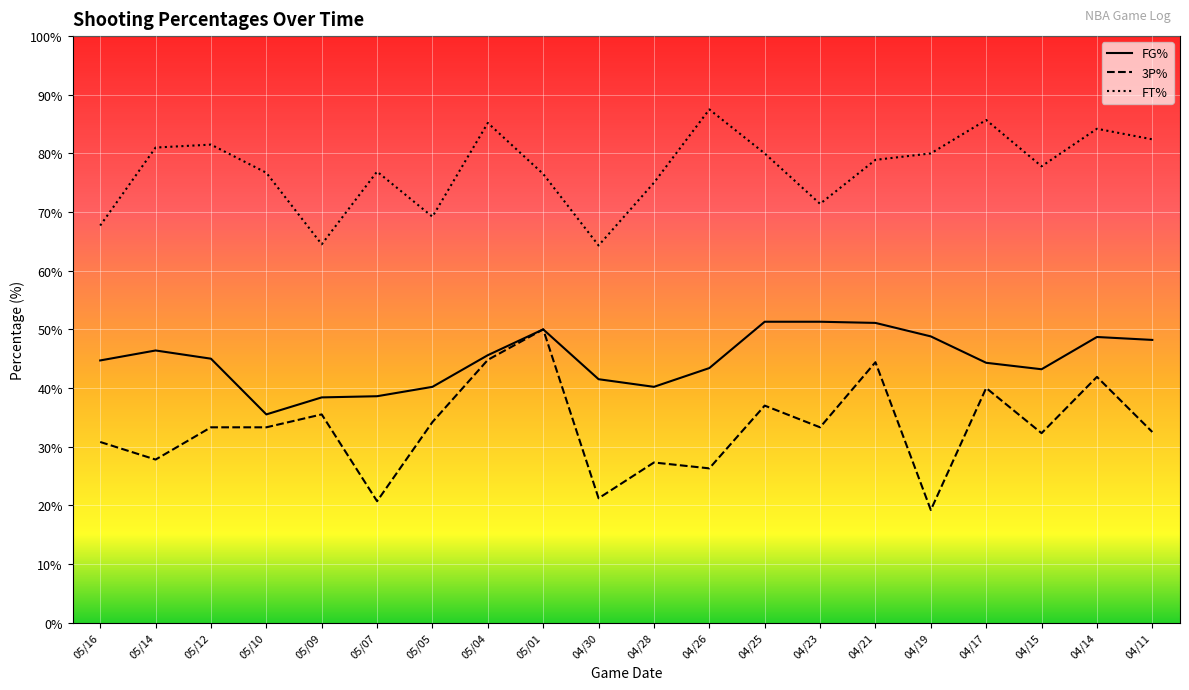

Rank the series by their average value, from lowest to highest.

3P%, FG%, FT%